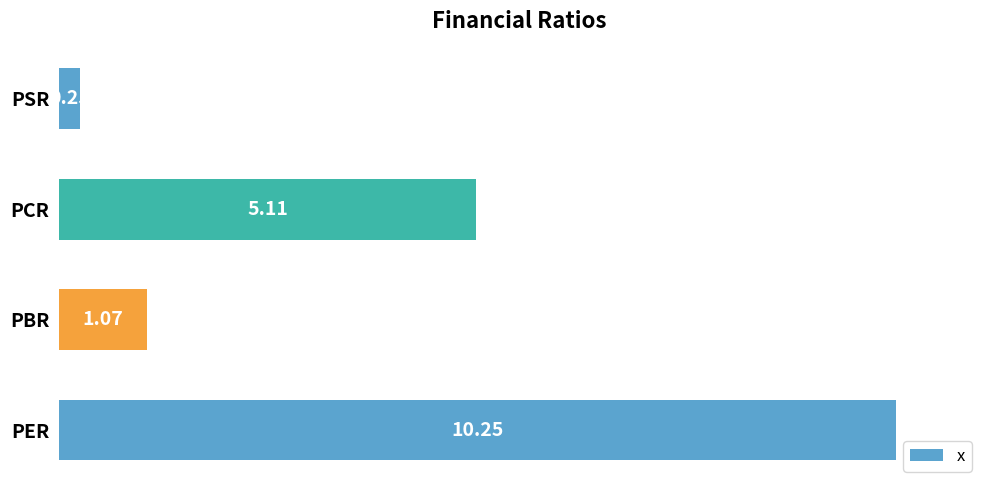

Where is the data nearest to the value 5?

PCR